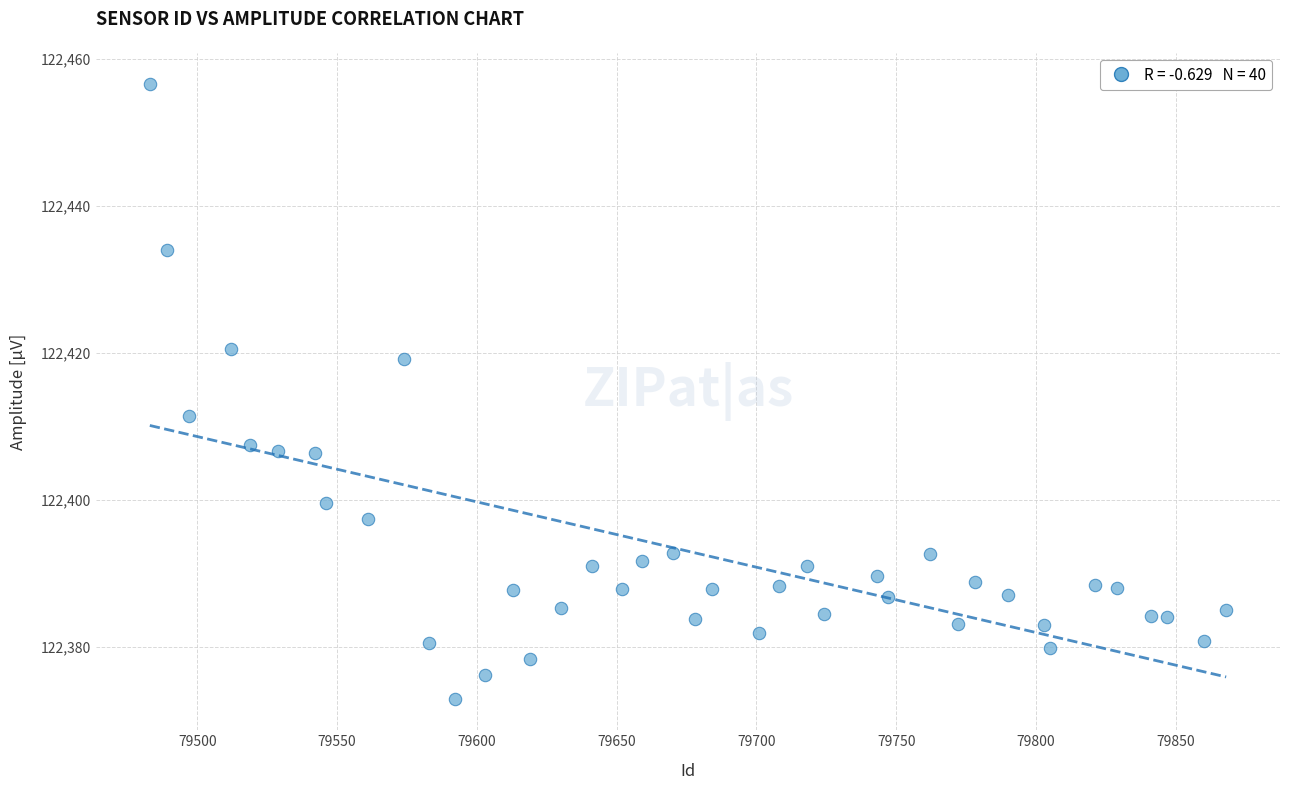

What Y value in the scatter plot is closest to 122414?

122411.4